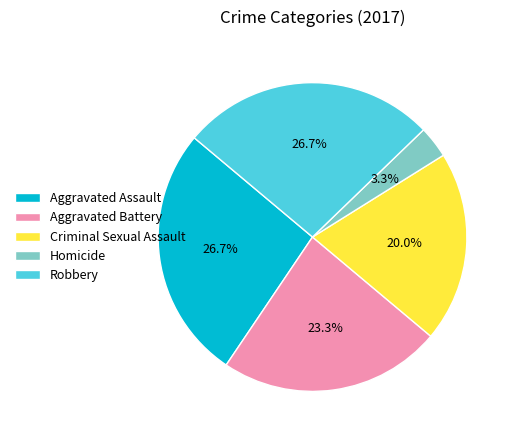

Between Criminal Sexual Assault and Aggravated Battery, which is larger?

Aggravated Battery